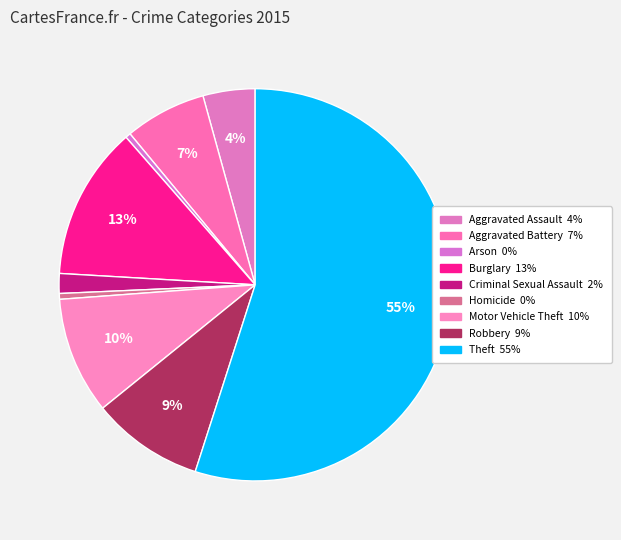

Which slice is the smallest?

Arson